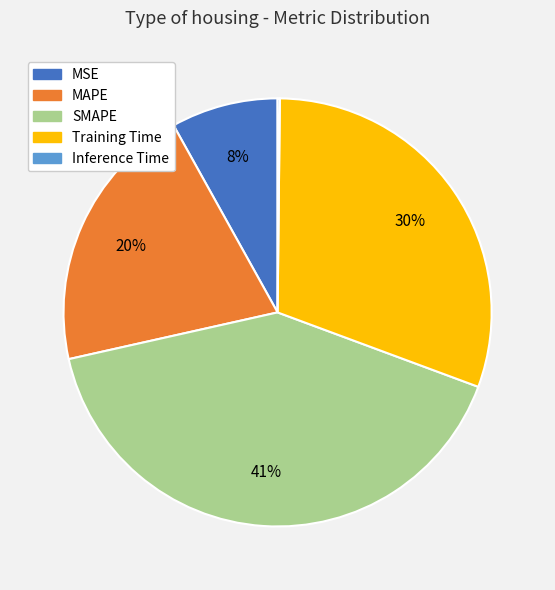

Which category has the biggest portion of the pie?

SMAPE